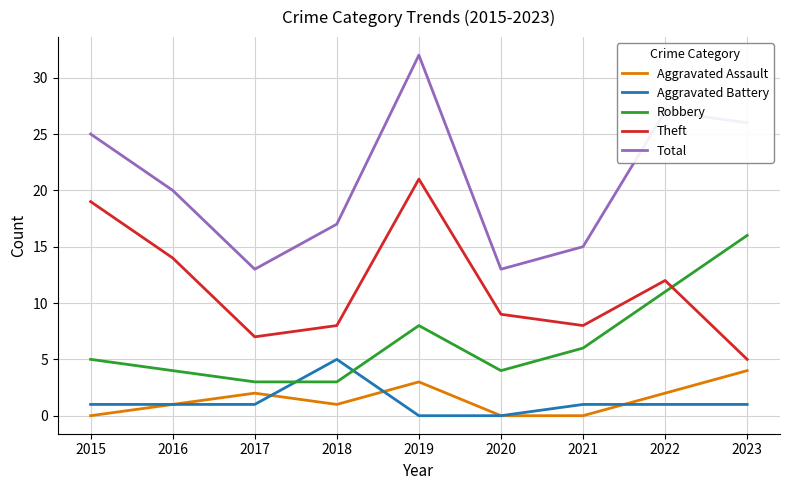

Reading right to left, transcribe all the data shown in this chart.

Aggravated Assault: 4	2	0	0	3	1	2	1	0
Aggravated Battery: 1	1	1	0	0	5	1	1	1
Robbery: 16	11	6	4	8	3	3	4	5
Theft: 5	12	8	9	21	8	7	14	19
Total: 26	27	15	13	32	17	13	20	25